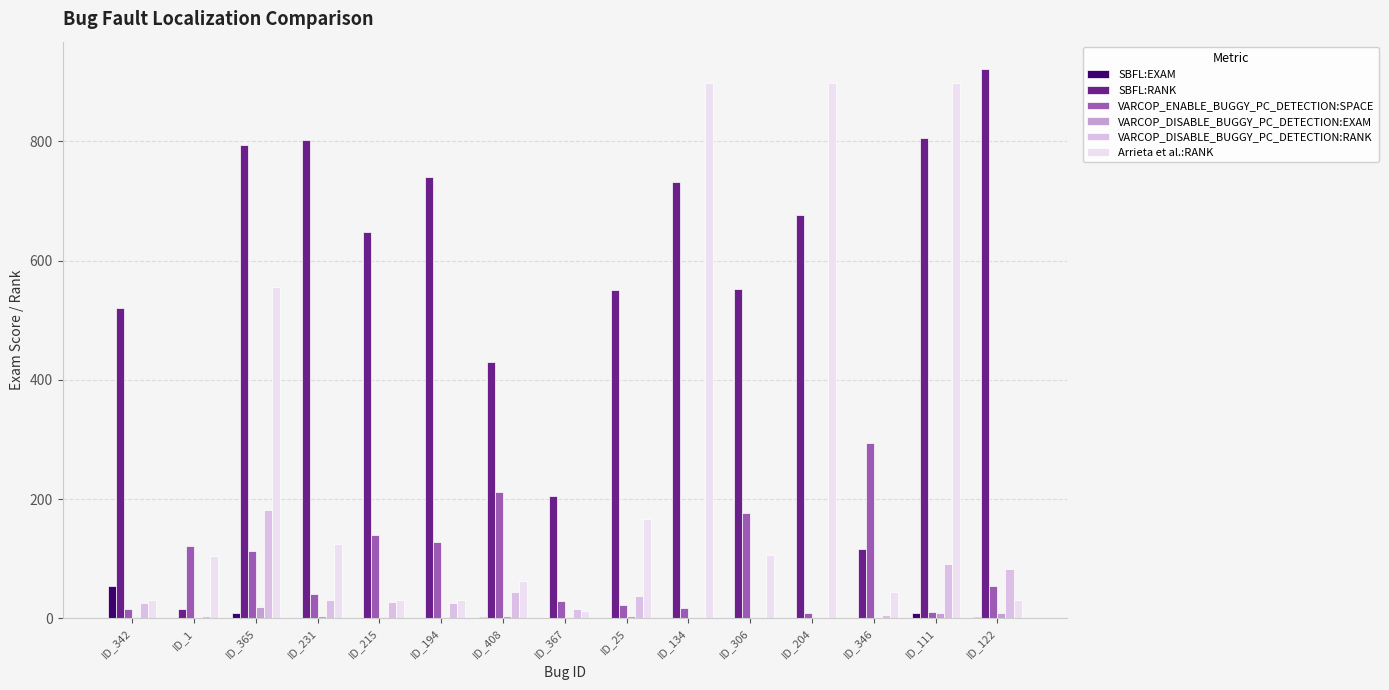

Read the VARCOP_DISABLE_BUGGY_PC_DETECTION:EXAM value at ID_134.

0.1